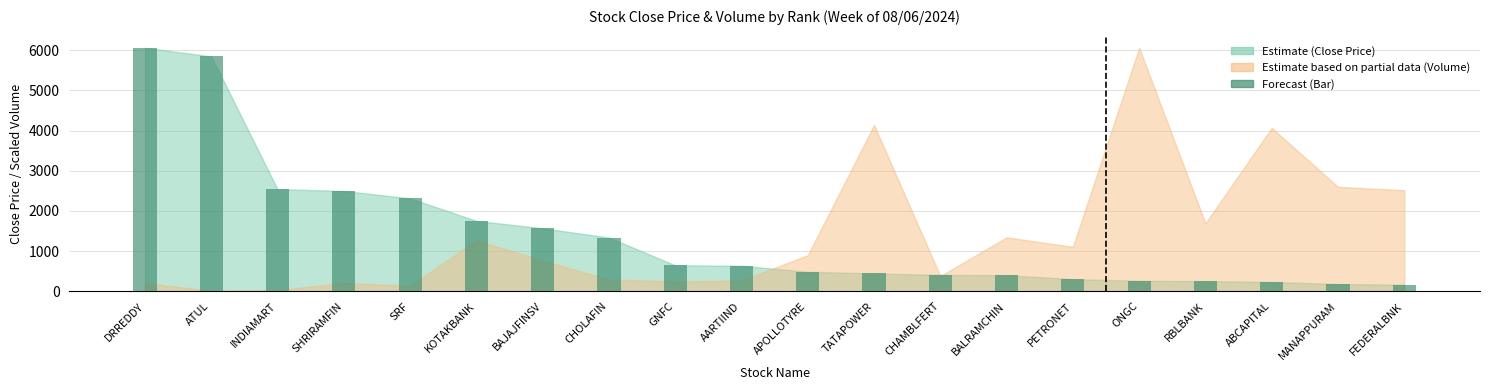

What is the label of the 19th bar from the left?

MANAPPURAM